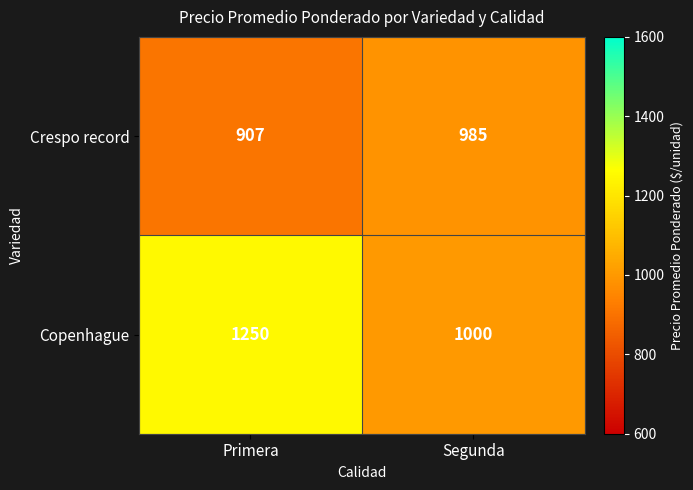

Rank the series at Segunda from lowest to highest value.

Crespo record, Copenhague